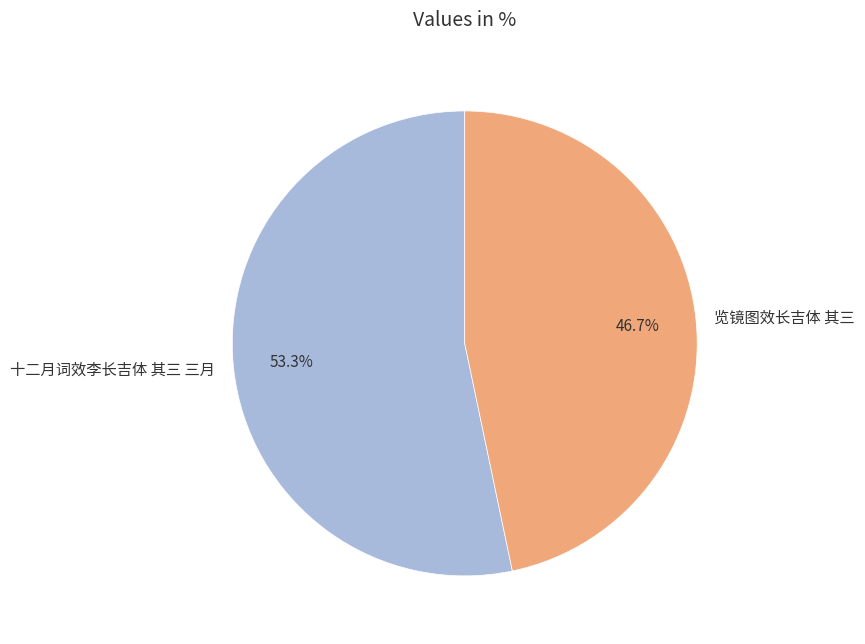

To the nearest percent, what is the average slice percentage?

50%